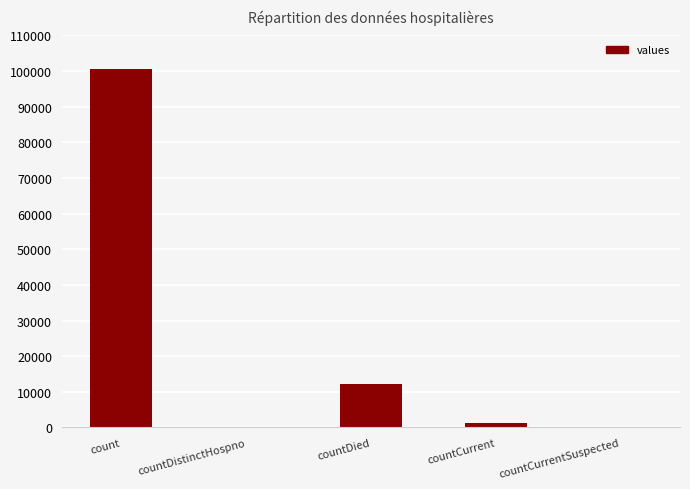

True or false: the data shows -66477 at countCurrentSuspected.

False